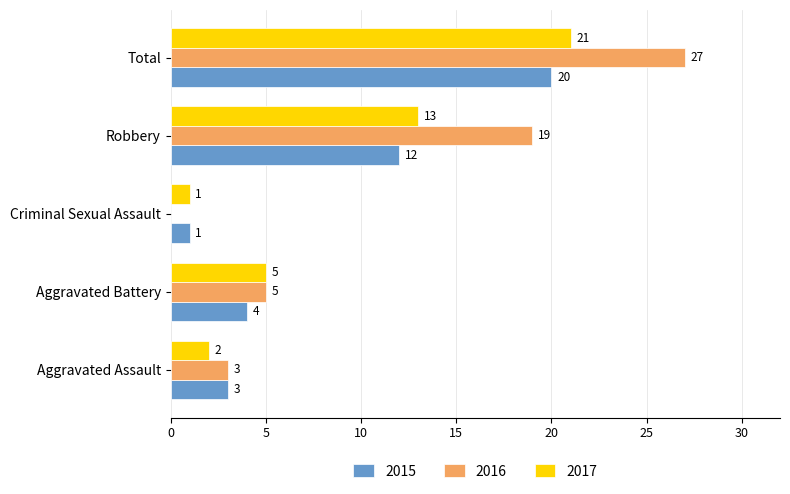

Is the value of 2016 at Criminal Sexual Assault greater than the value of 2017 at Aggravated Battery?

No